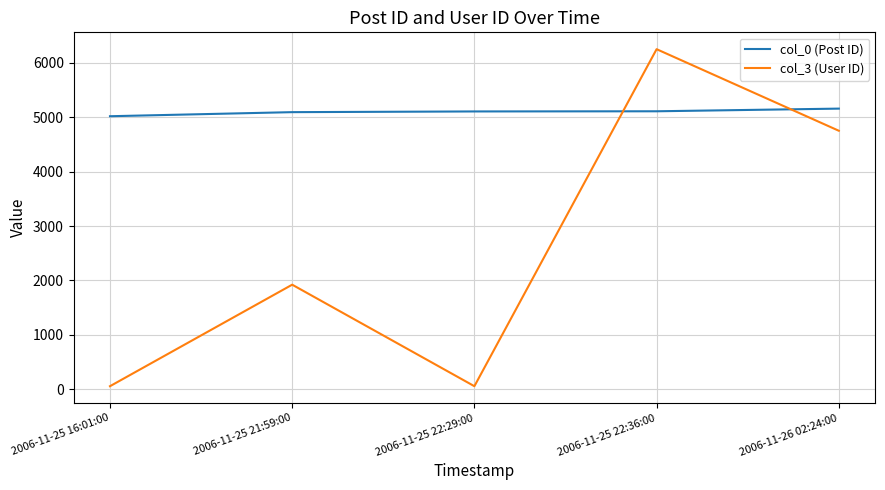

Count the col_3 (User ID) values in the range 56 to 4754.

4